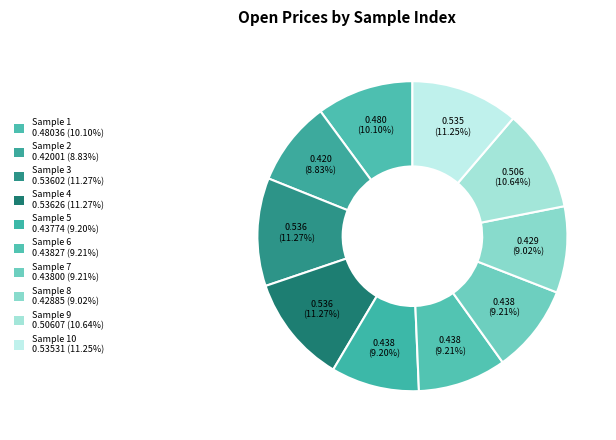

Which category has the biggest portion of the pie?

4